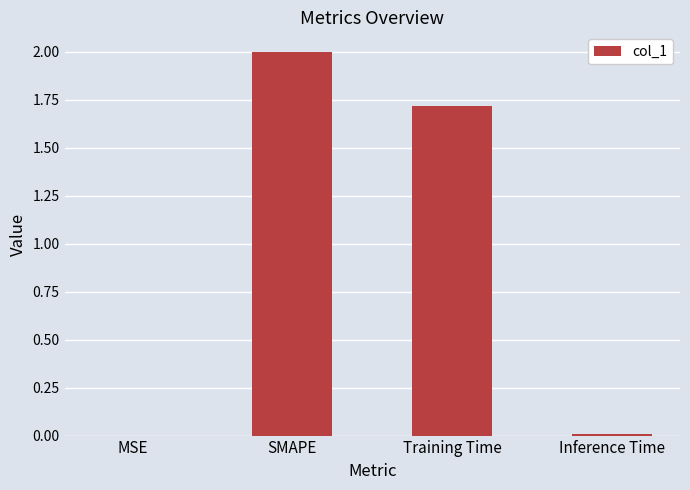

Between MSE and Training Time, which is larger?

Training Time